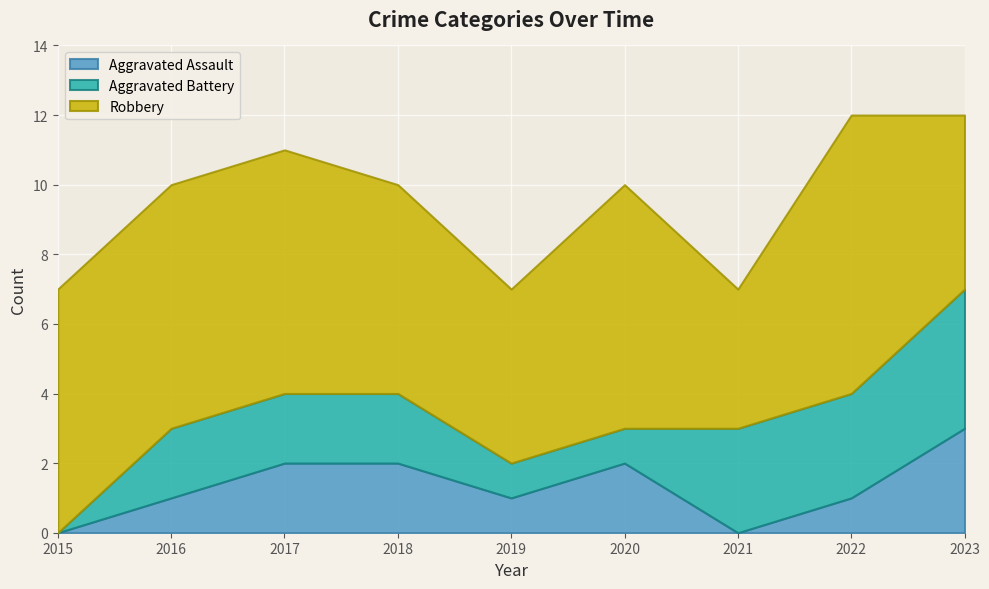

Reading right to left, list all the values displayed in this chart.

Aggravated Assault: 3	1	0	2	1	2	2	1	0
Aggravated Battery: 4	3	3	1	1	2	2	2	0
Robbery: 5	8	4	7	5	6	7	7	7